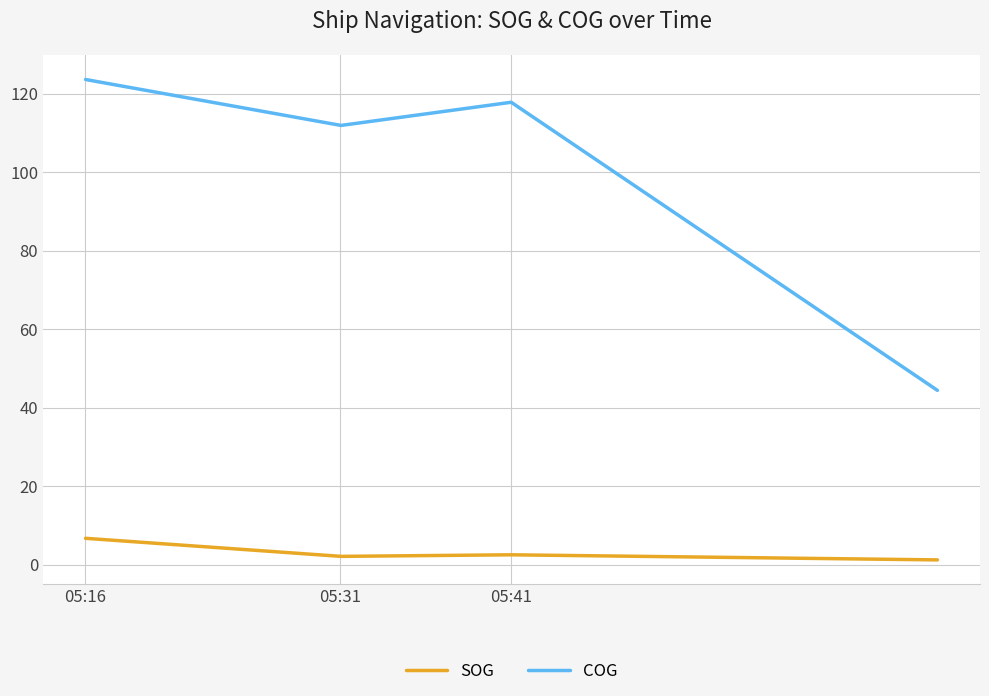

True or false: SOG and COG intersect in this chart.

False